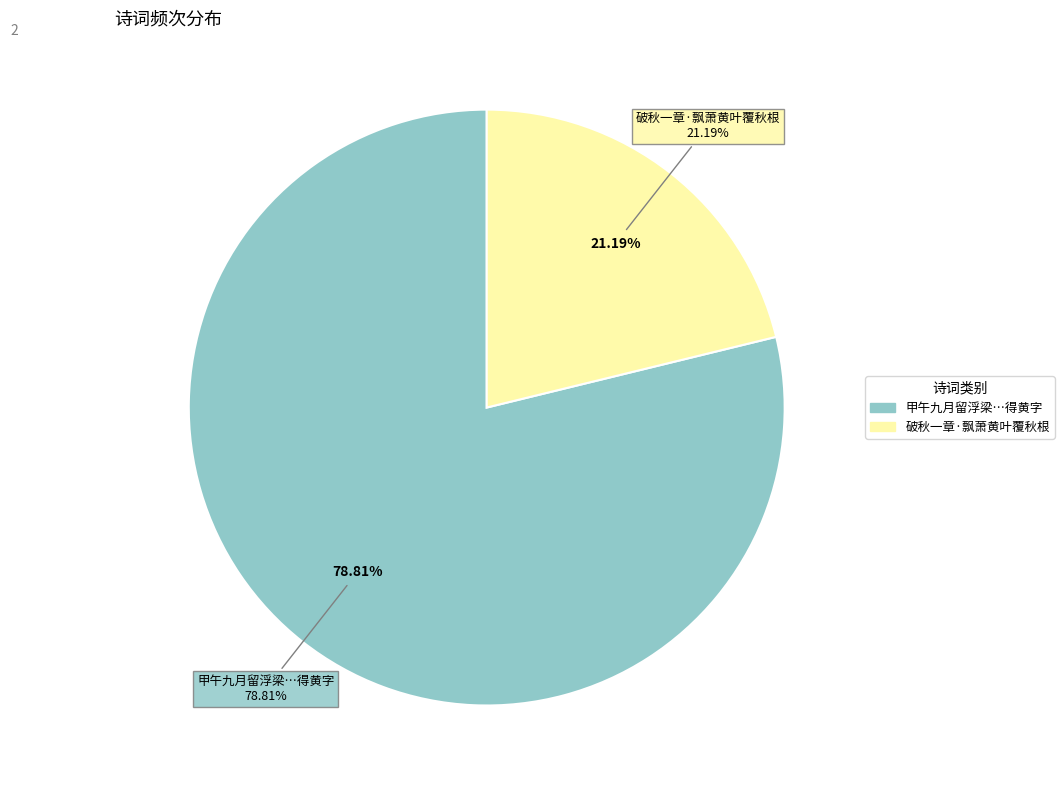

Combined, what portion of the pie is 甲午九月留浮梁与郑瑞卿吴可翁方玉父方可大晚出郭饮溪上古树下以黄叶覆溪分咏得黄字 and 破秋一章·飘萧黄叶覆秋根?

100.0%